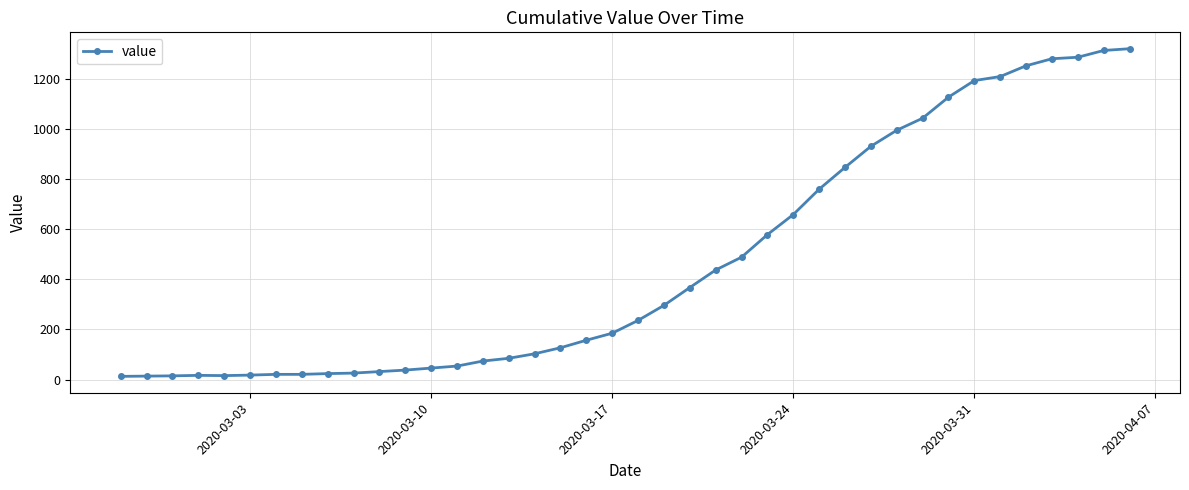

What is the average value?

467